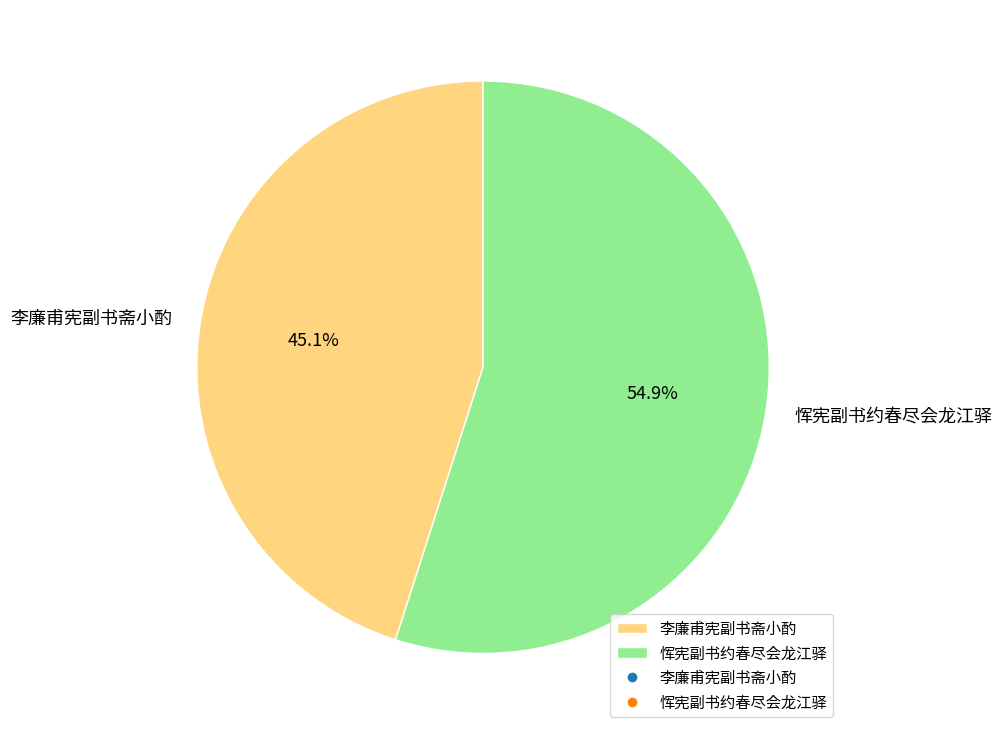

Approximately how many times larger is the value at 李廉甫宪副书斋小酌 compared to 恽宪副书约春尽会龙江驿?

0.8